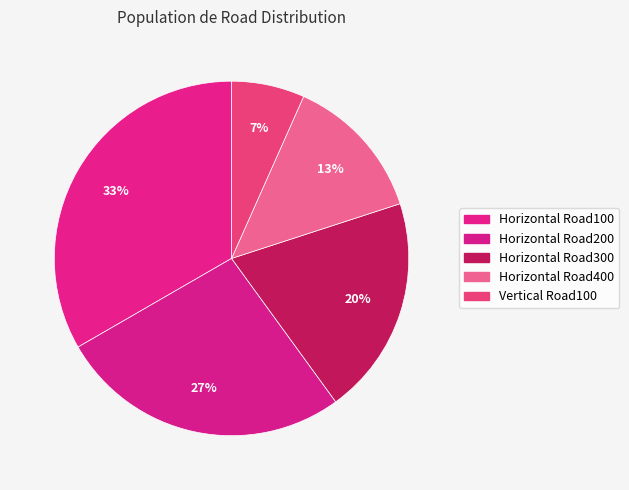

To the nearest percent, what percentage of the pie is Horizontal Road200?

27%